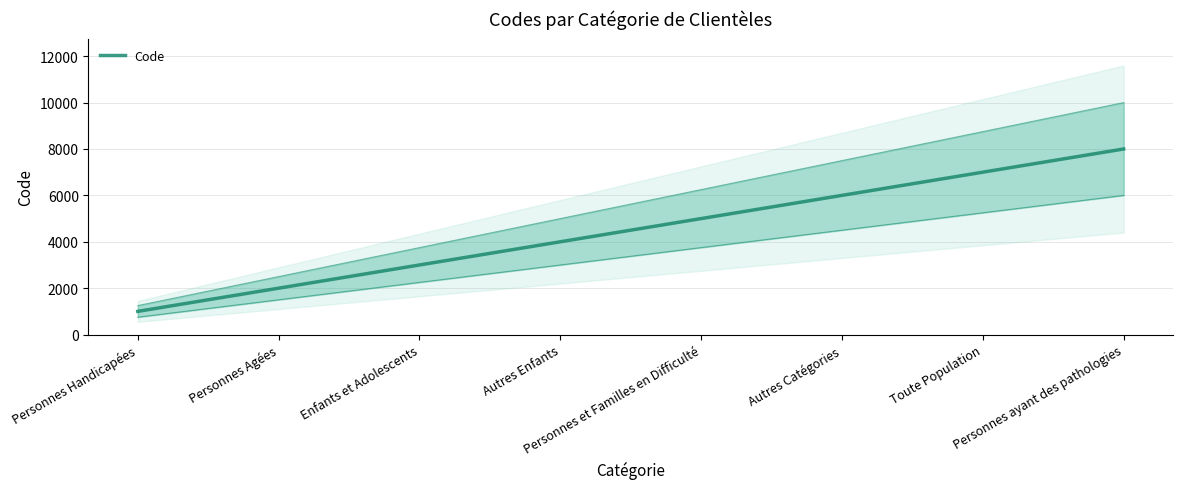

At which label is the value closest to 4500?

Autres Enfants